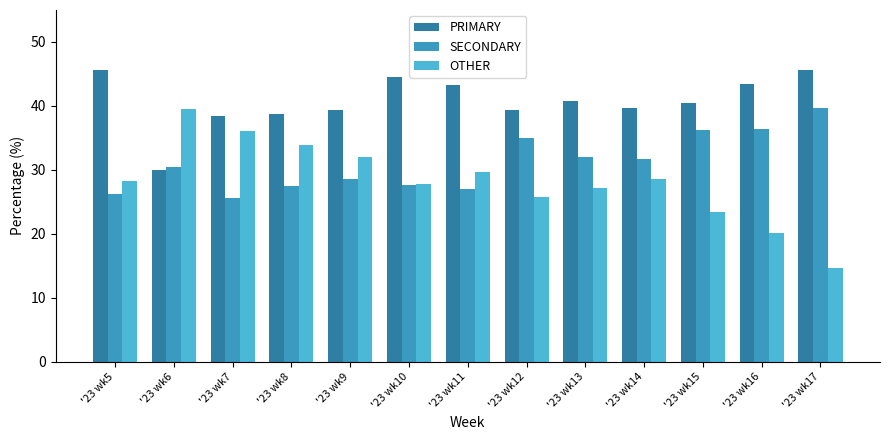

Rank the series by their average value, from highest to lowest.

PRIMARY, SECONDARY, OTHER